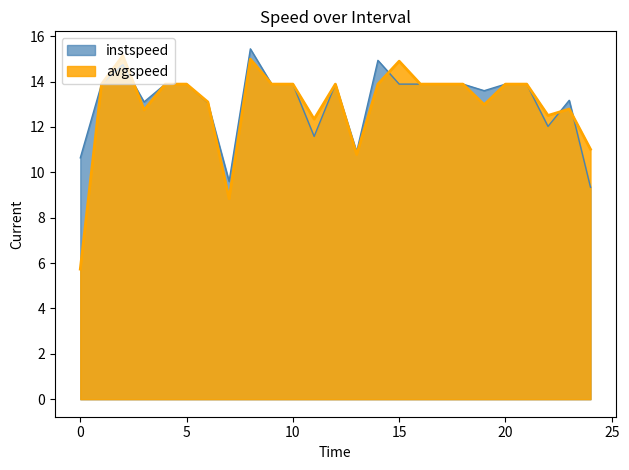

How many data points in instspeed are above 13?

19